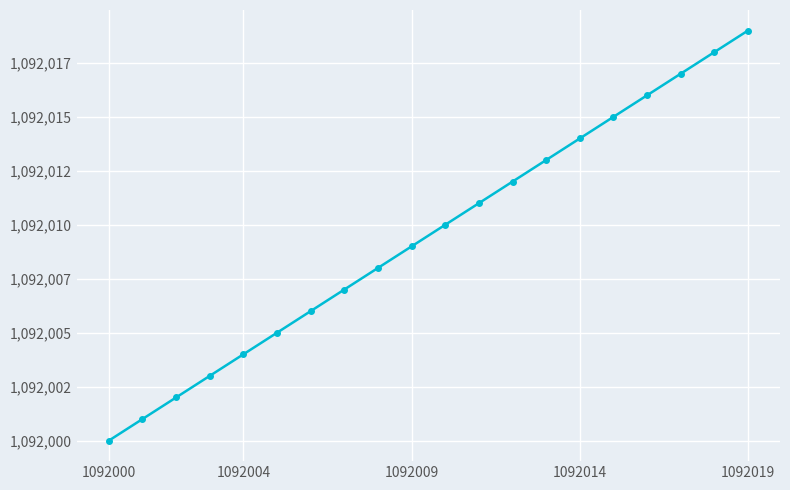

Does the chart have visible grid lines?

Yes